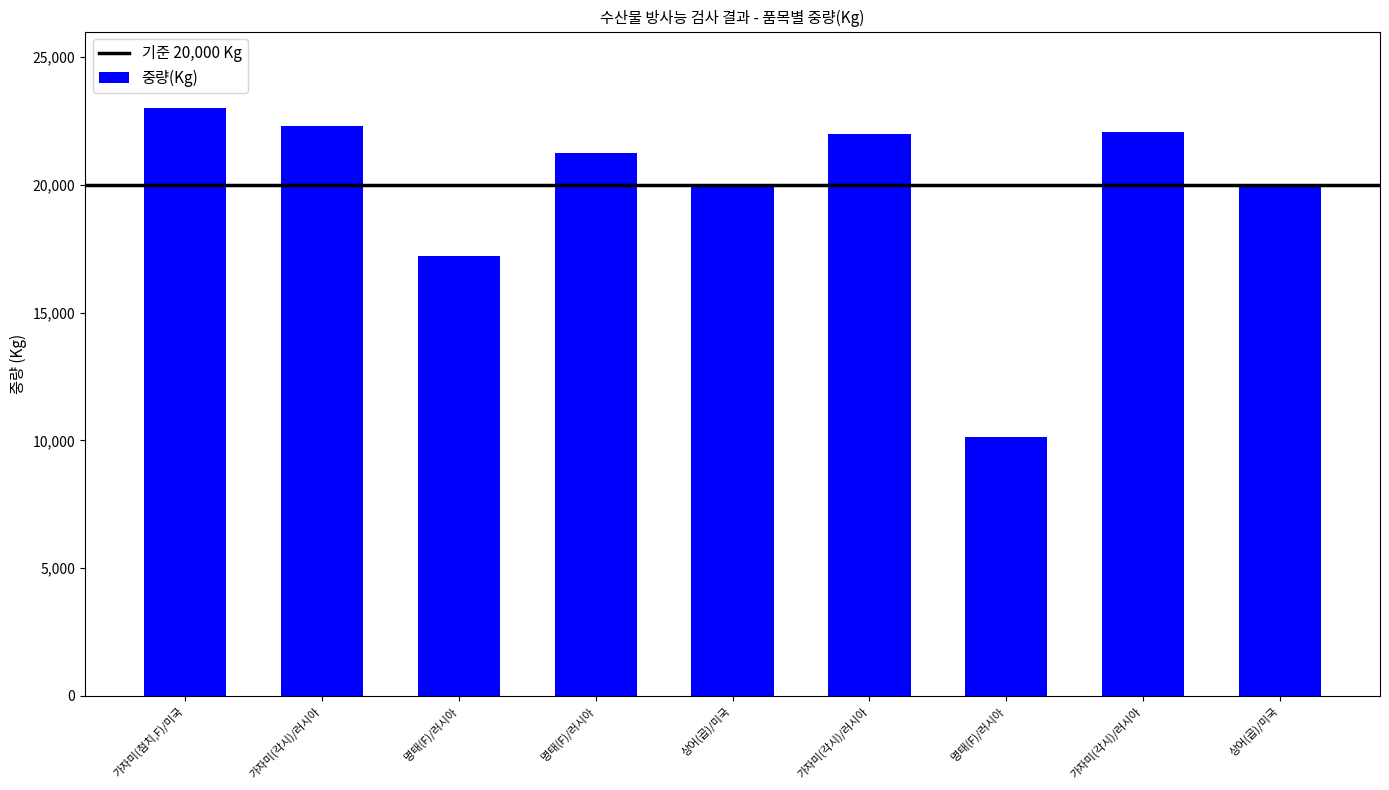

At which label does the data first exceed 21250?

가자미(첨치,F)/미국